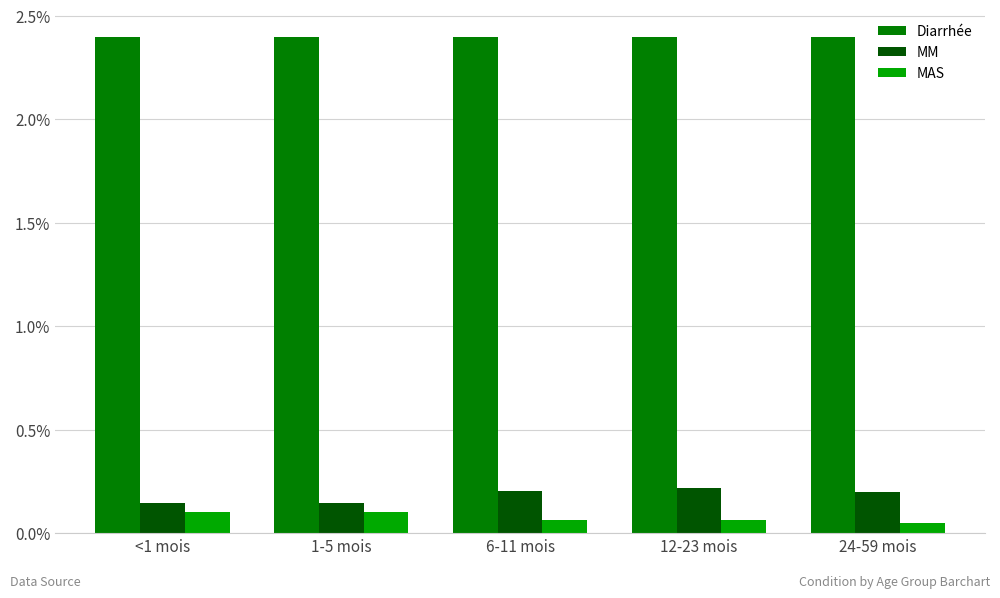

Is it true that Diarrhée equals 2.4 at 12-23 mois?

True